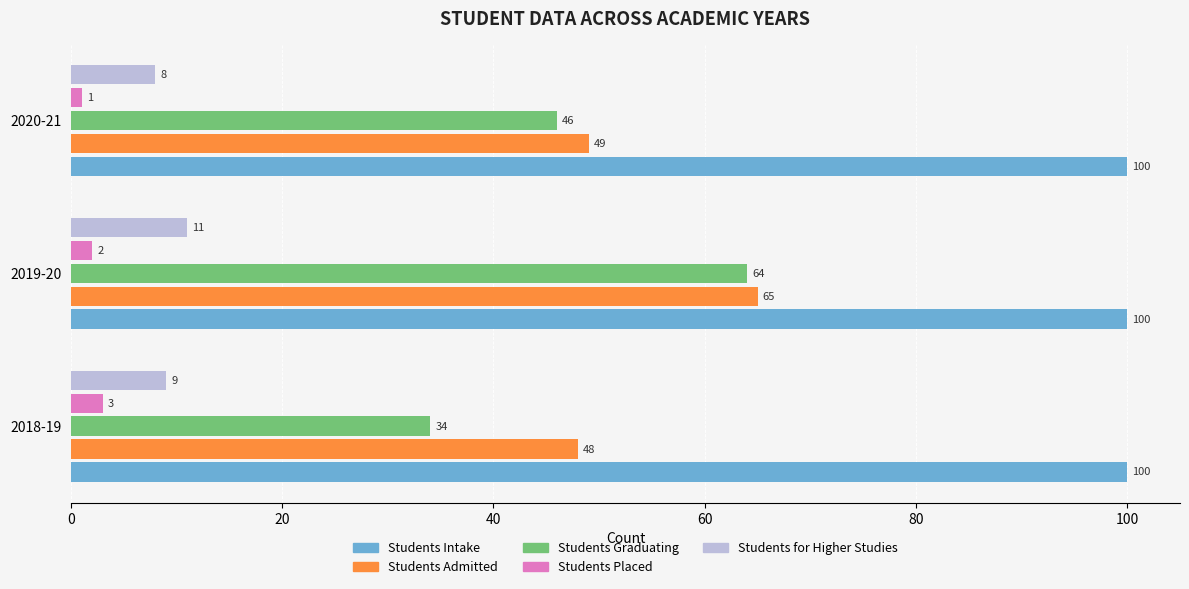

Between 2019-20 and 2020-21, which series saw the biggest shift?

Students Graduating